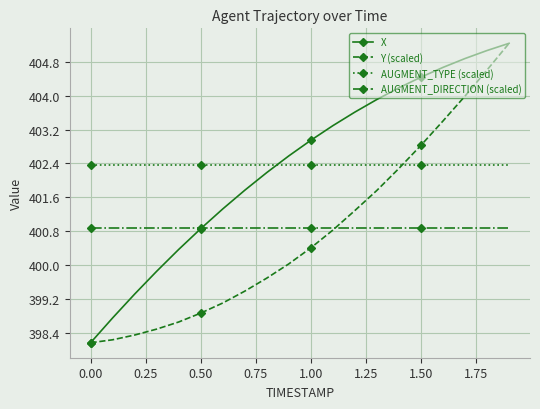

At how many categories does at least one series exceed 402?

20